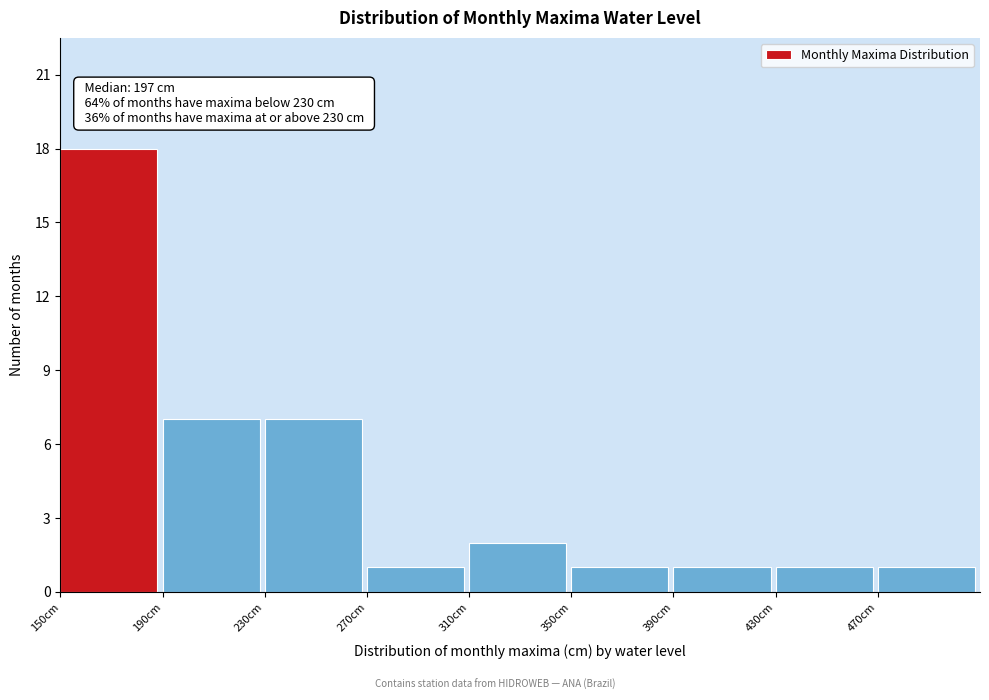

Over which range of the x-axis is the bar tallest?

150 to 190